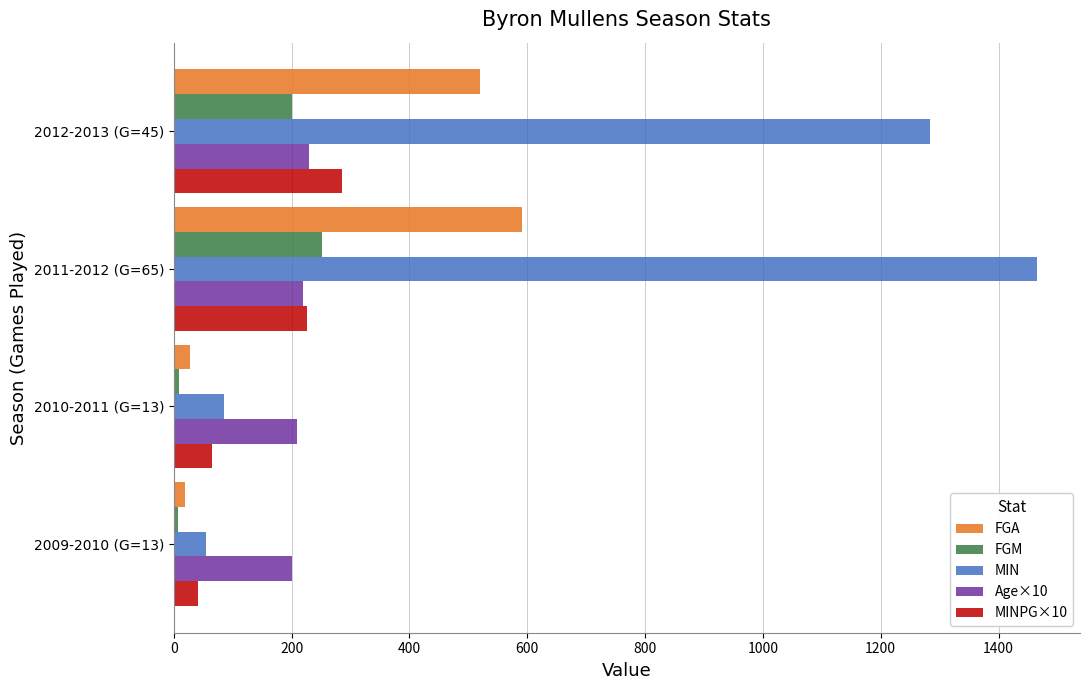

Is the value of FGM at 2009-2010 (G=13) greater than the value of MIN at 2009-2010 (G=13)?

No